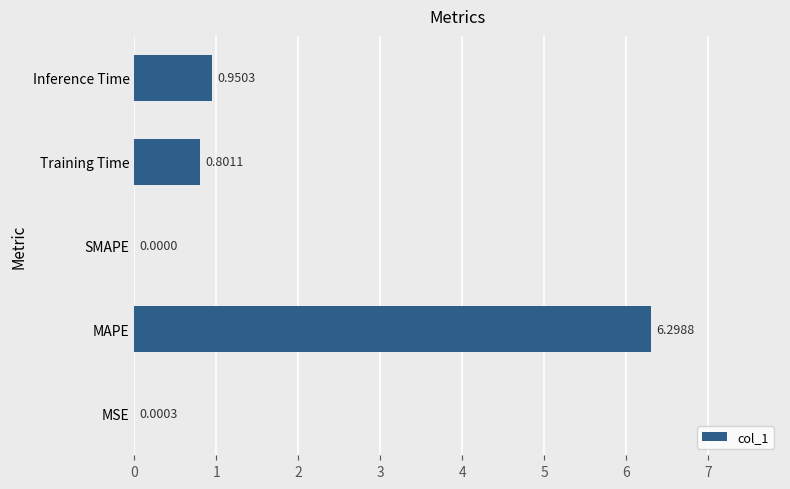

Where is the data nearest to the value 3?

Inference Time